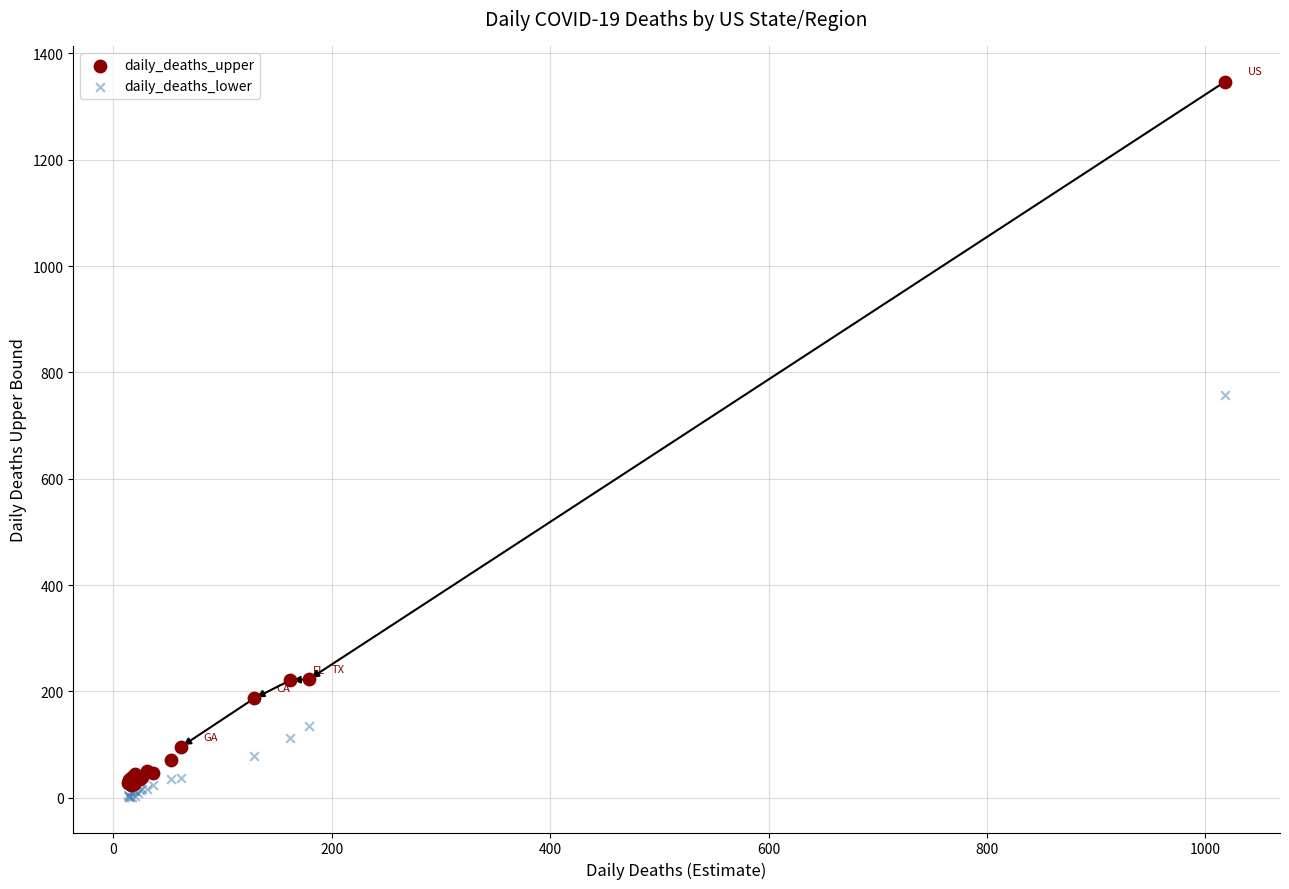

Which series contains the highest Y value?

daily_deaths_upper